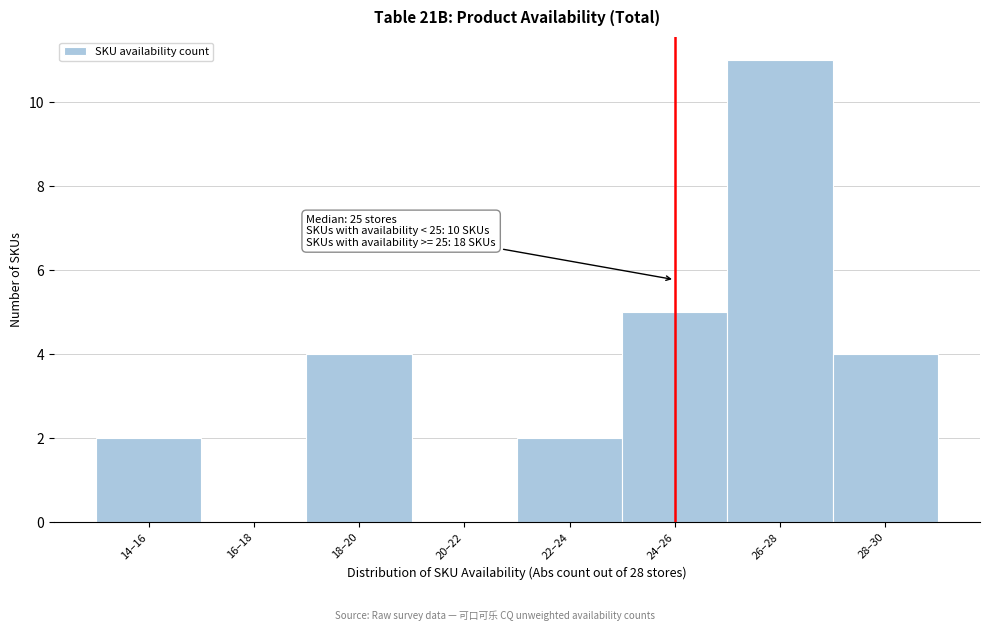

Reading right to left, transcribe all the data shown in this chart.

28–30=4	26–28=11	24–26=5	22–24=2	20–22=0	18–20=4	16–18=0	14–16=2